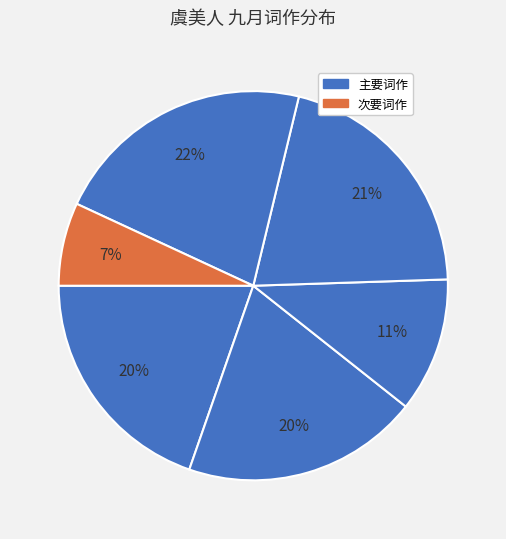

How many slices are in this pie chart?

6